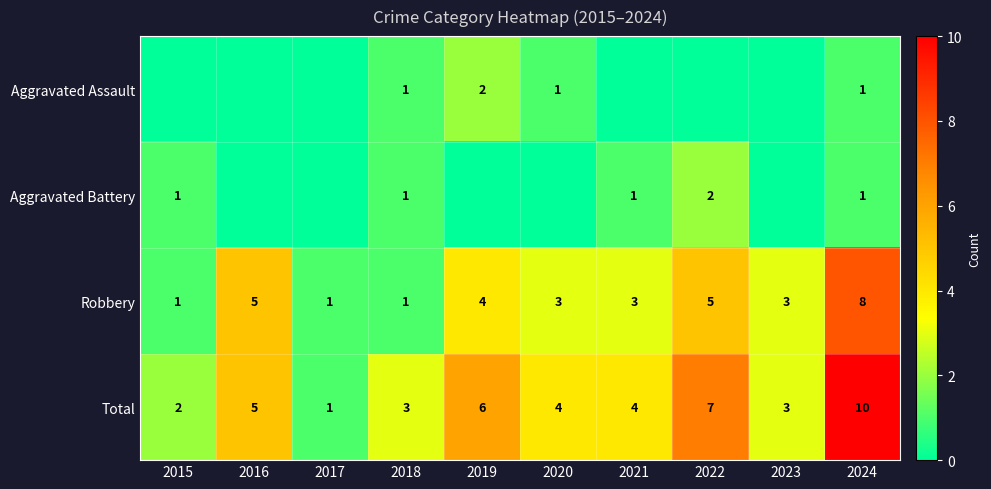

The value of Robbery at 2024 is 2. True or false?

False